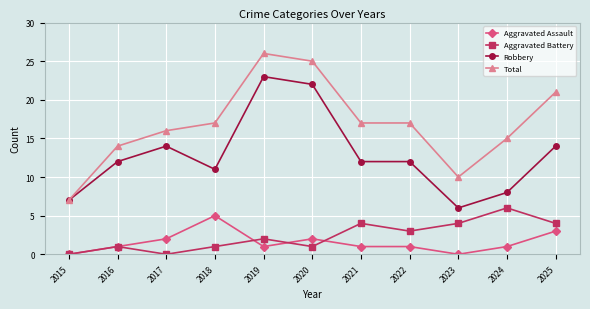

True or false: Aggravated Assault and Total intersect in this chart.

False